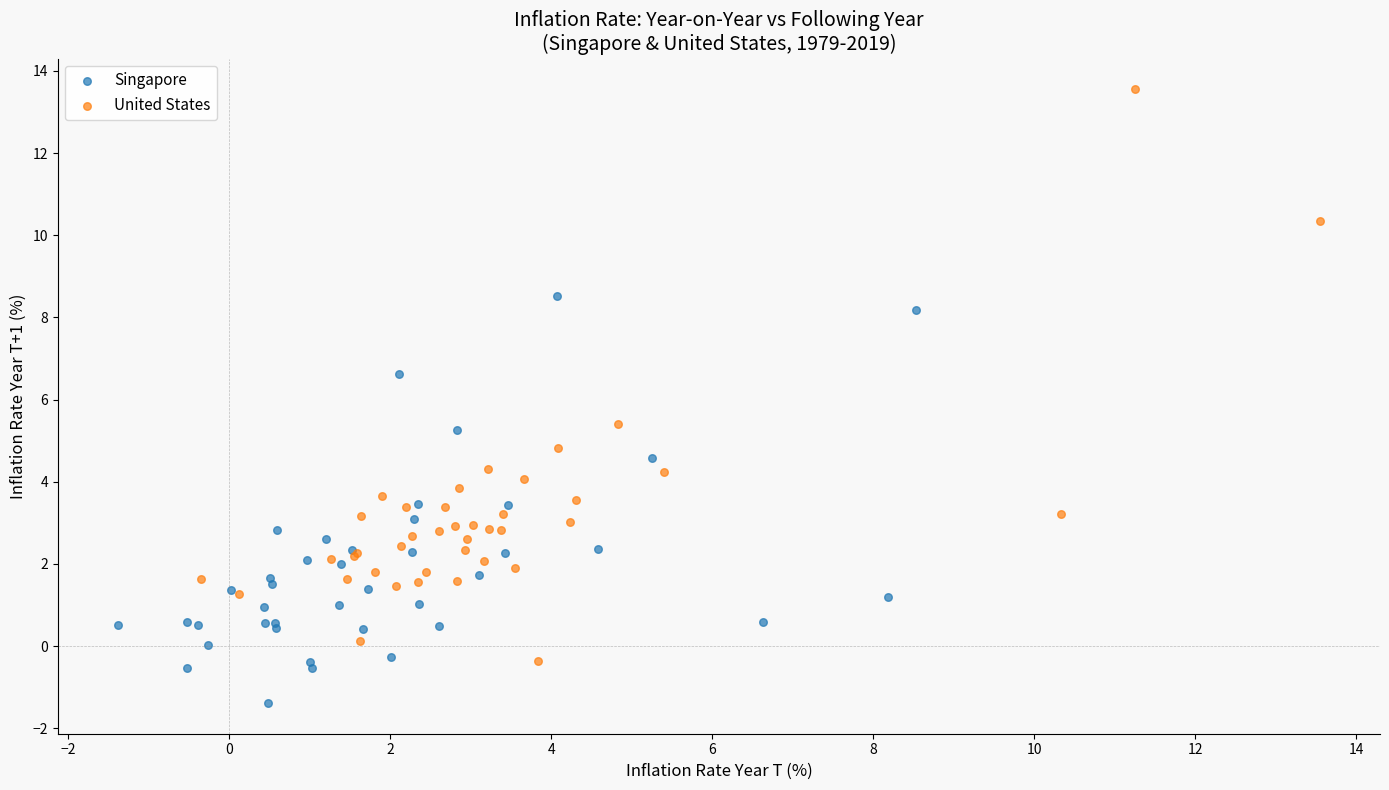

Which series contains the highest Y value?

United States